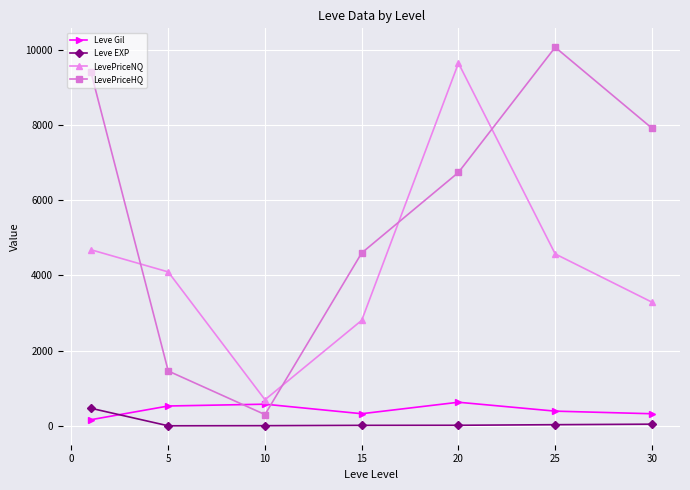

How many categories are shown in the chart?

7